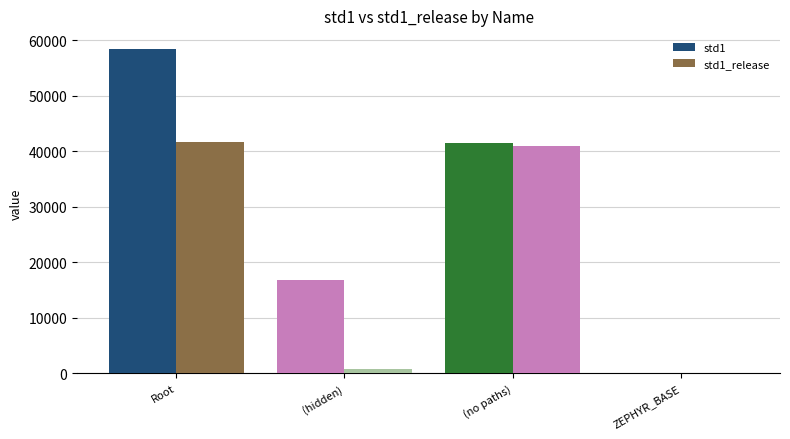

Rank the categories by std1 value from lowest to highest.

ZEPHYR_BASE, (hidden), (no paths), Root